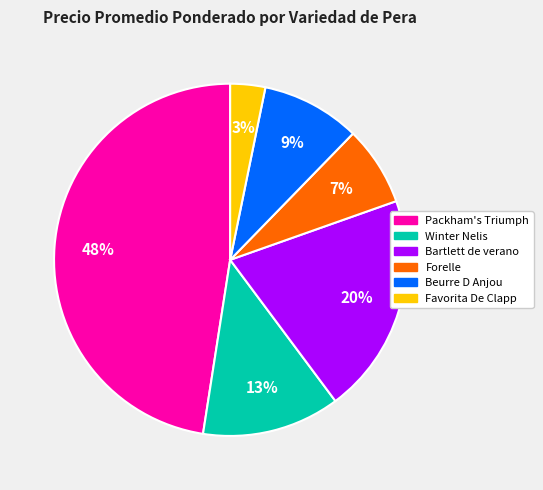

To the nearest percent, what is the average slice percentage?

17%